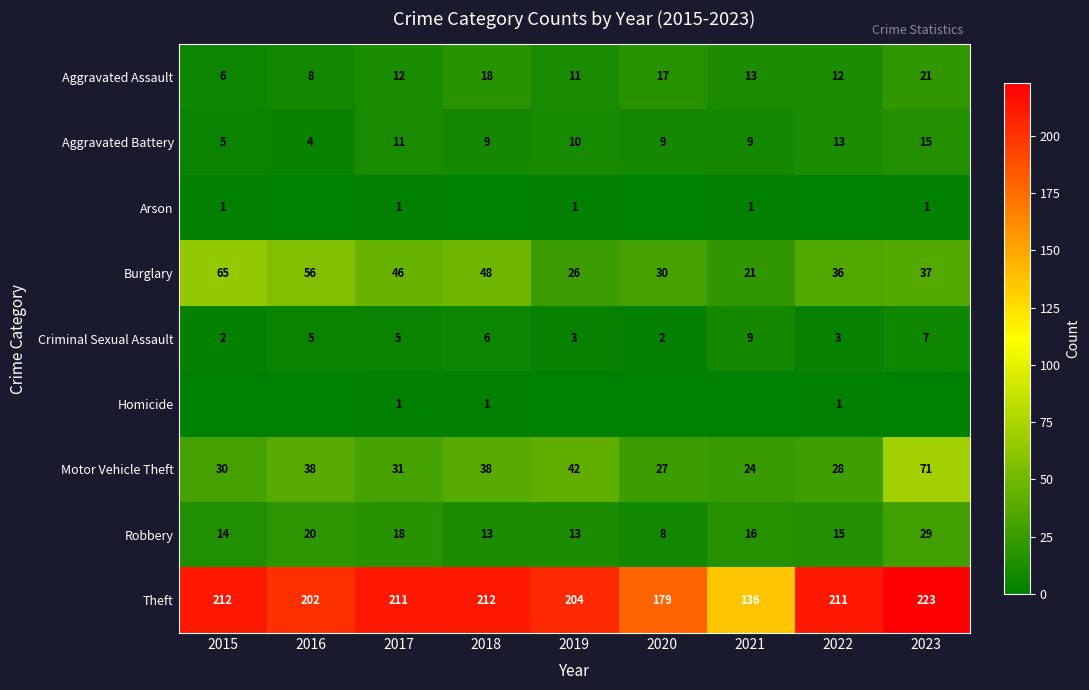

The Arson series shows 2 at 2019. True or false?

False